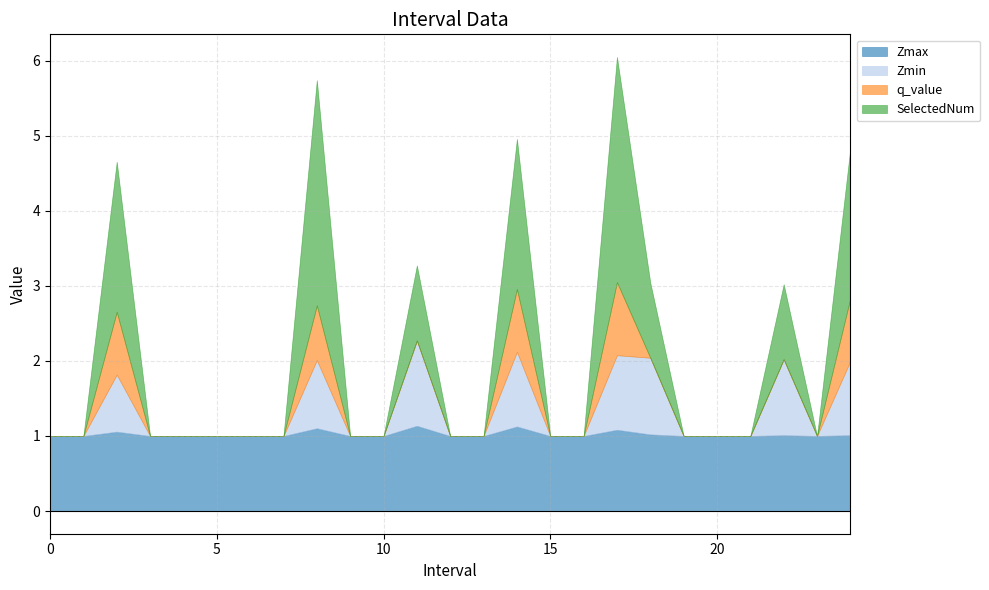

List the labels in order of Zmin value, smallest first.

0, 1, 3, 4, 5, 6, 7, 9, 10, 12, 13, 15, 16, 19, 20, 21, 23, 2, 8, 24, 17, 14, 22, 18, 11